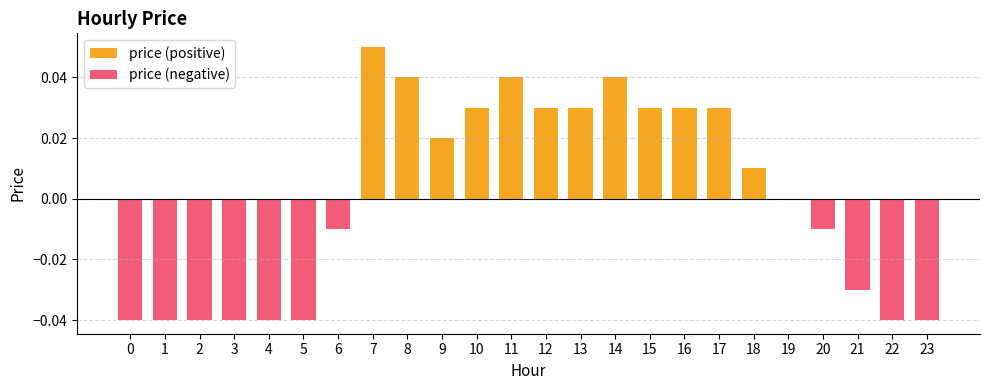

How many data points in price (positive) are above 0?

12